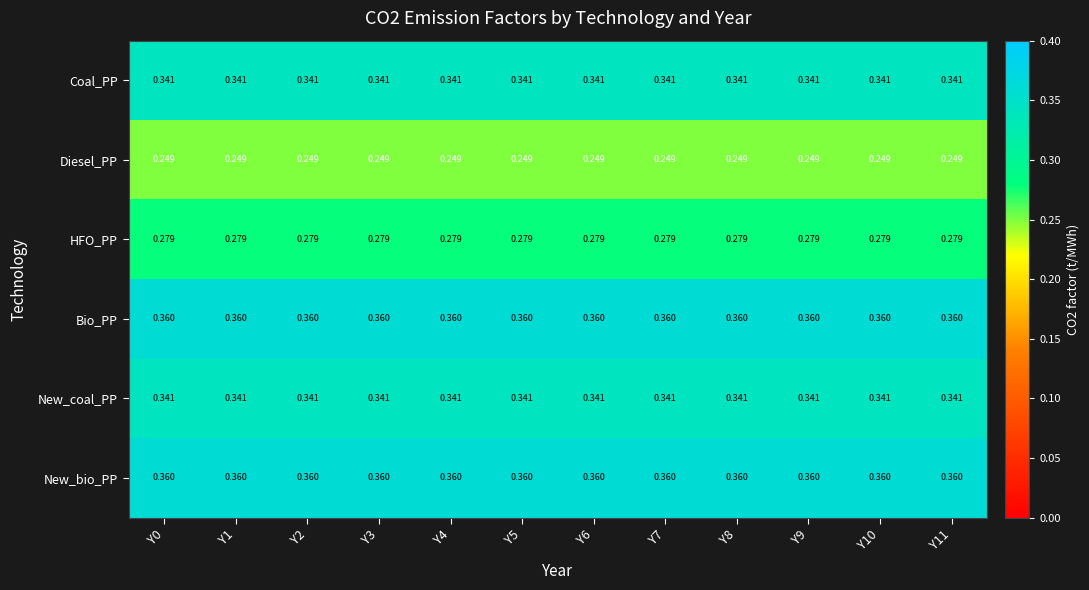

Is the value of Coal_PP at Y0 greater than the value of Bio_PP at Y2?

No